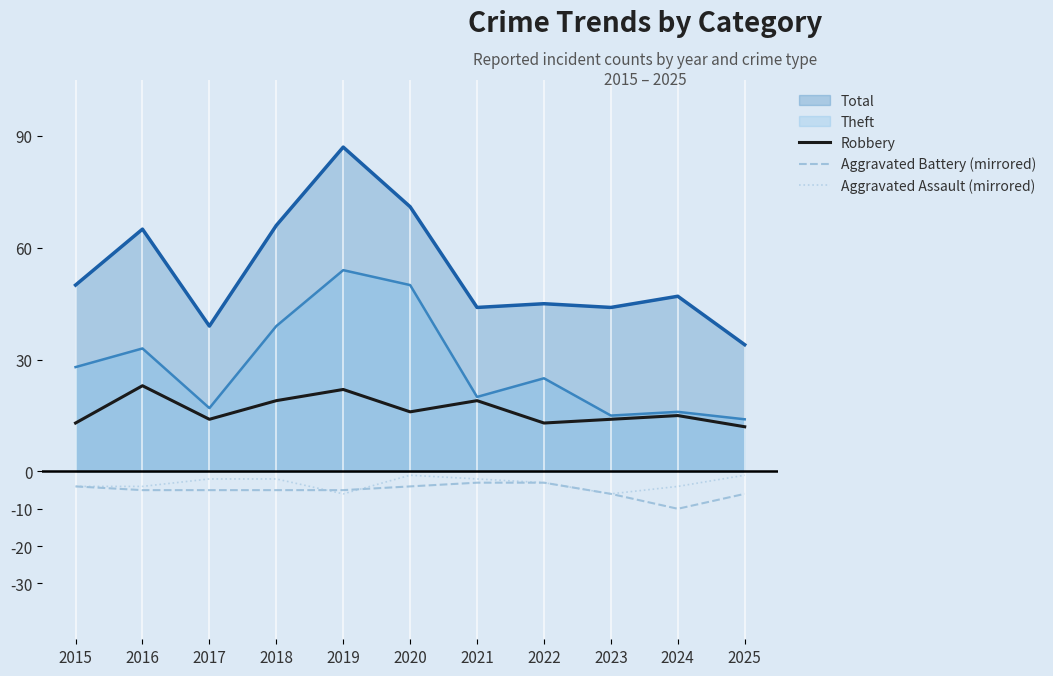

Which series has the largest total across all categories?

Total